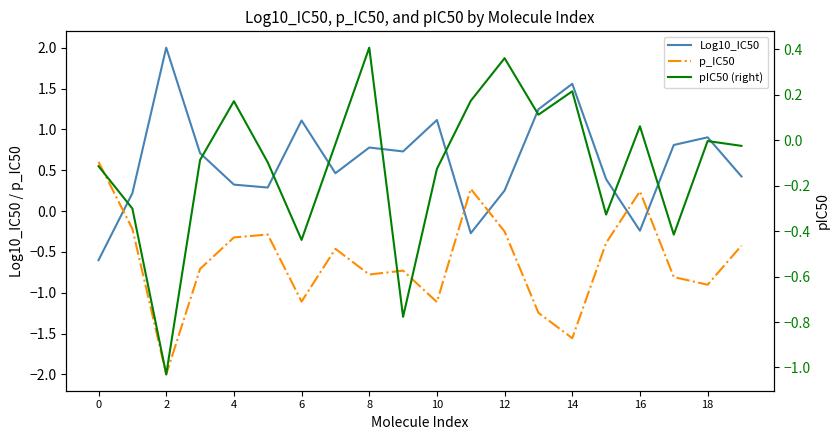

What is the total value across all series at 13?

0.1